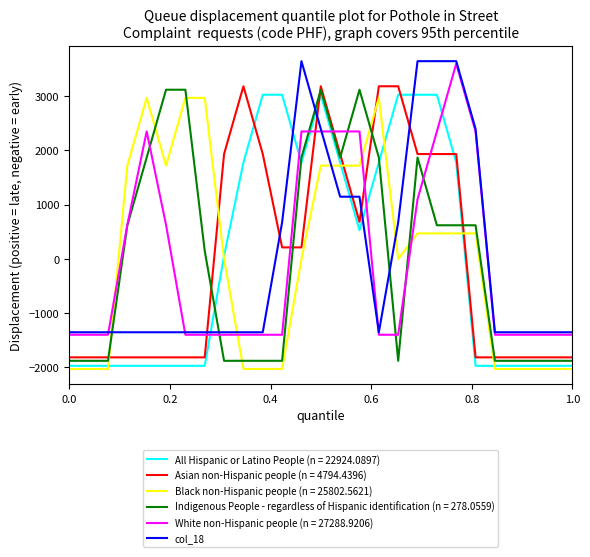

What is the maximum value shown in the chart?

3646.1